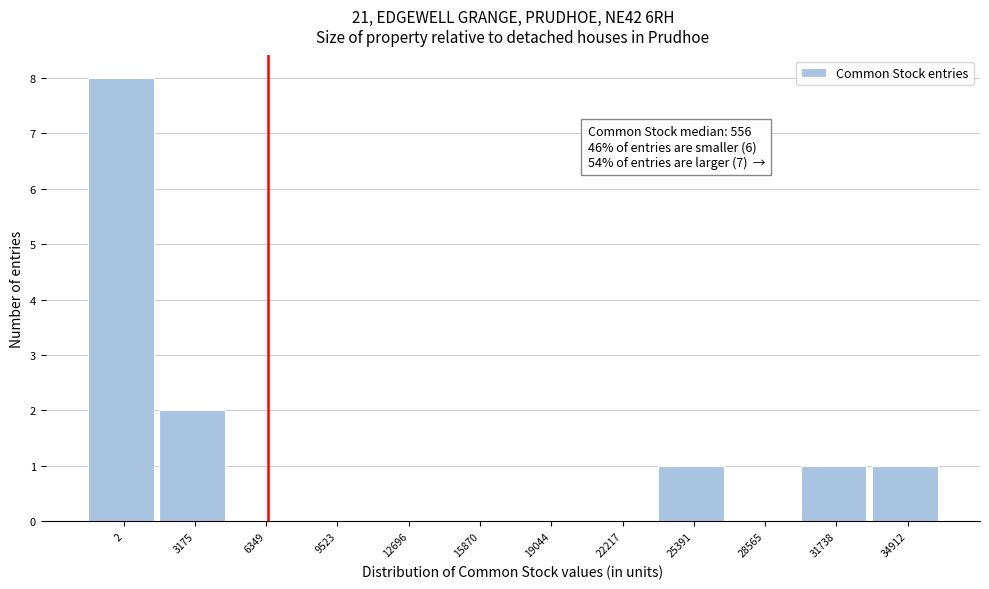

Reading left to right, transcribe all the data shown in this chart.

2=8	3175=2	6349=0	9523=0	12696=0	15870=0	19044=0	22217=0	25391=1	28565=0	31738=1	34912=1